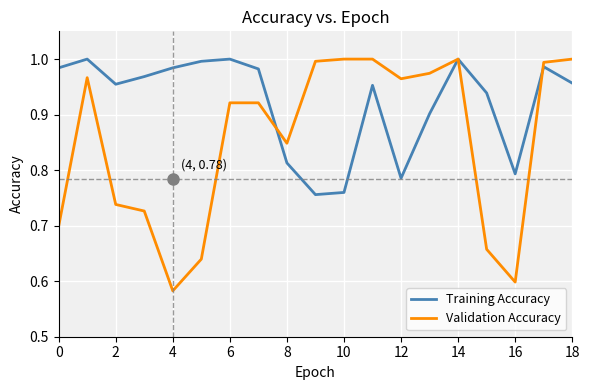

Which series has the largest total across all categories?

Training Accuracy